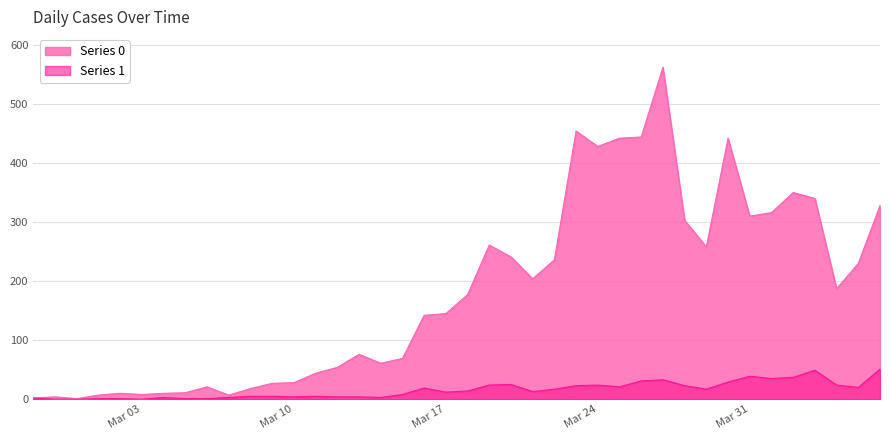

What position from the right is 2020-03-05?

33